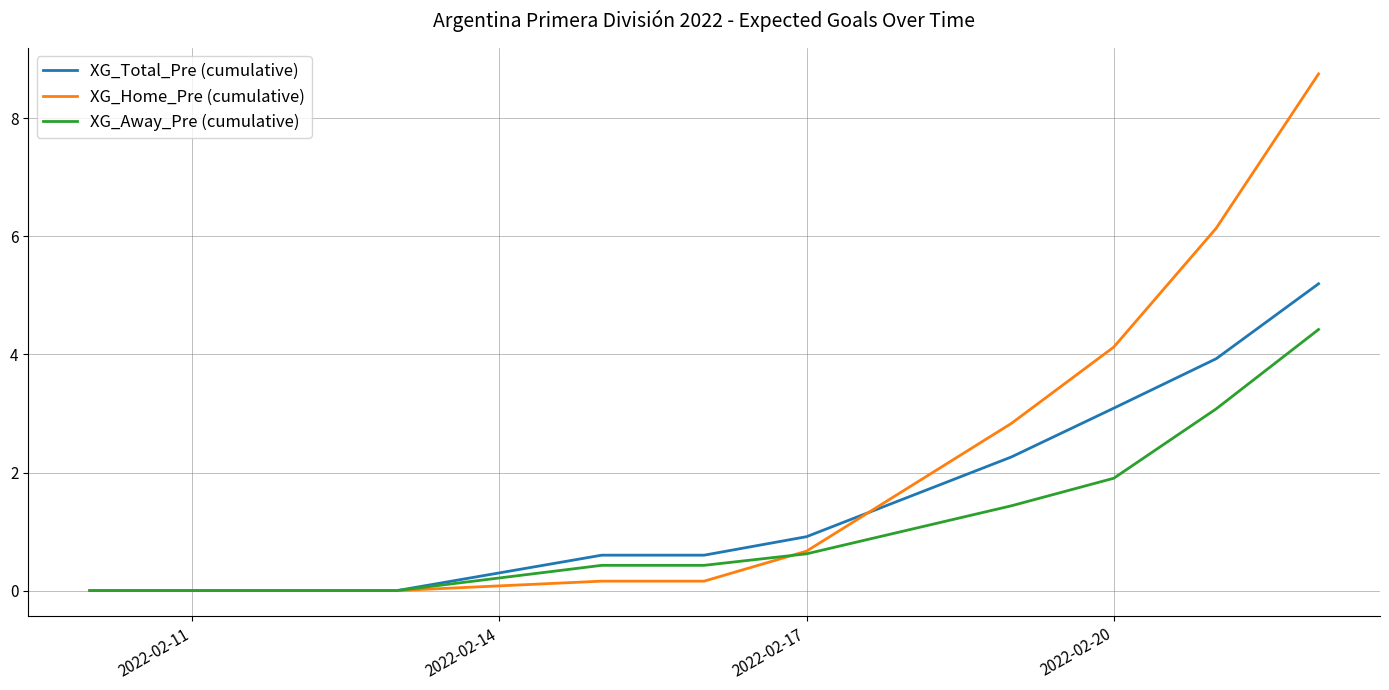

Rank the series by their maximum value, from lowest to highest.

XG_Away_Pre (cumulative), XG_Total_Pre (cumulative), XG_Home_Pre (cumulative)